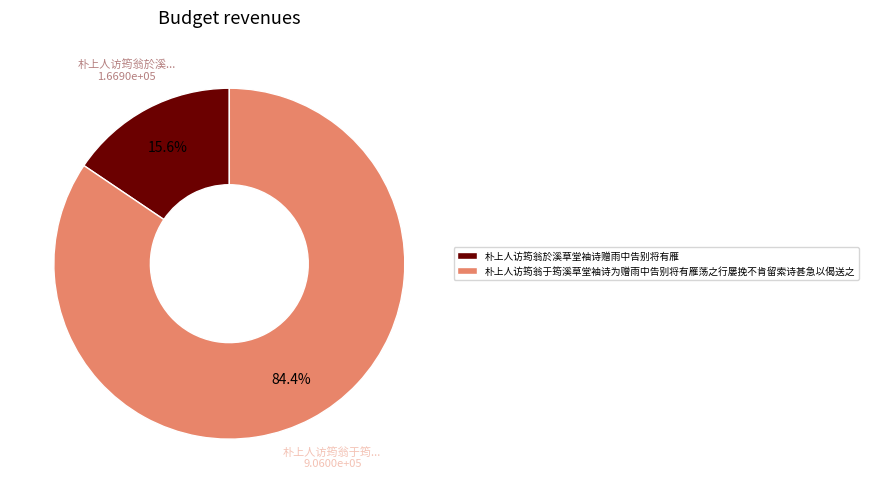

Which slice is the smallest?

朴上人访筠翁於溪草堂袖诗赠雨中告别将有雁